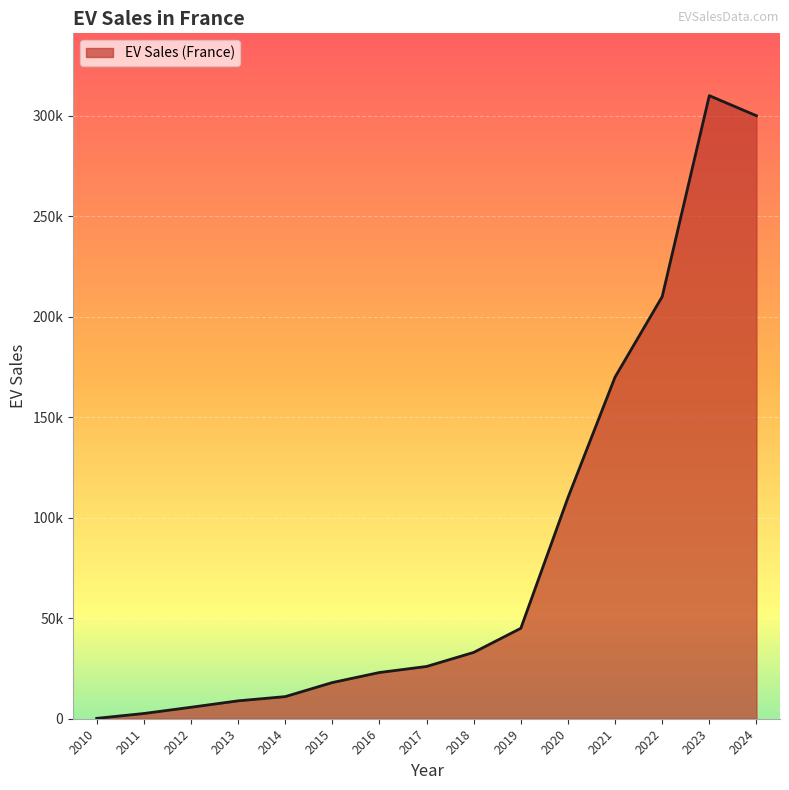

Does the chart have visible grid lines?

Yes